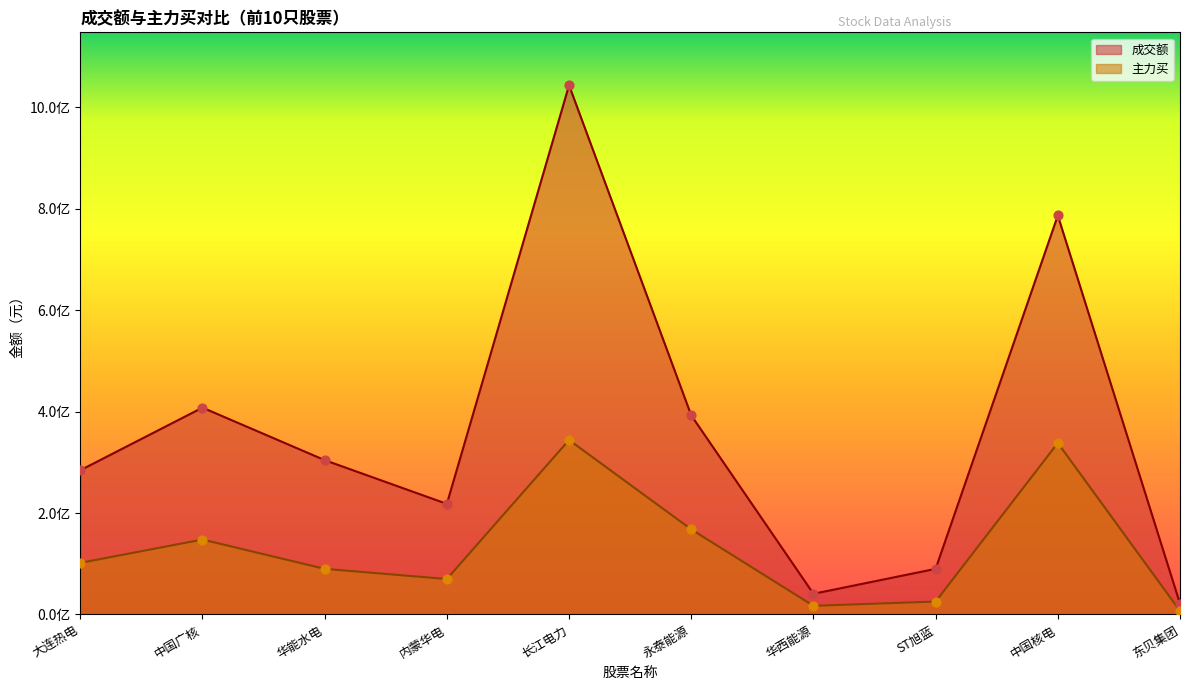

At which category is the sum across all series the highest?

长江电力